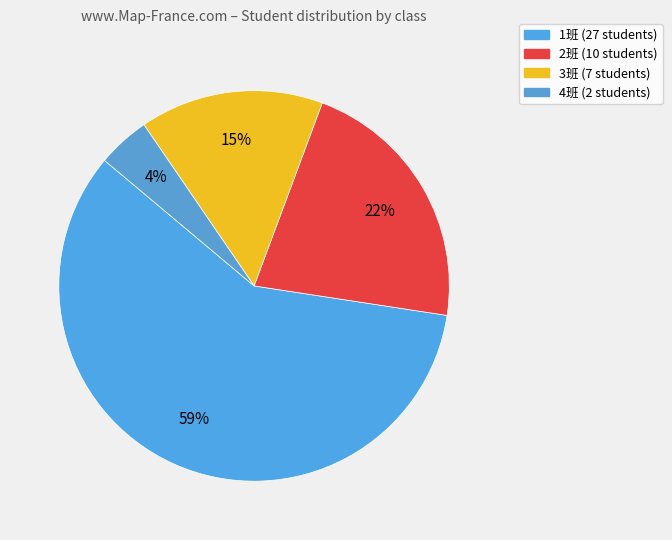

How many segments does this pie chart have?

4